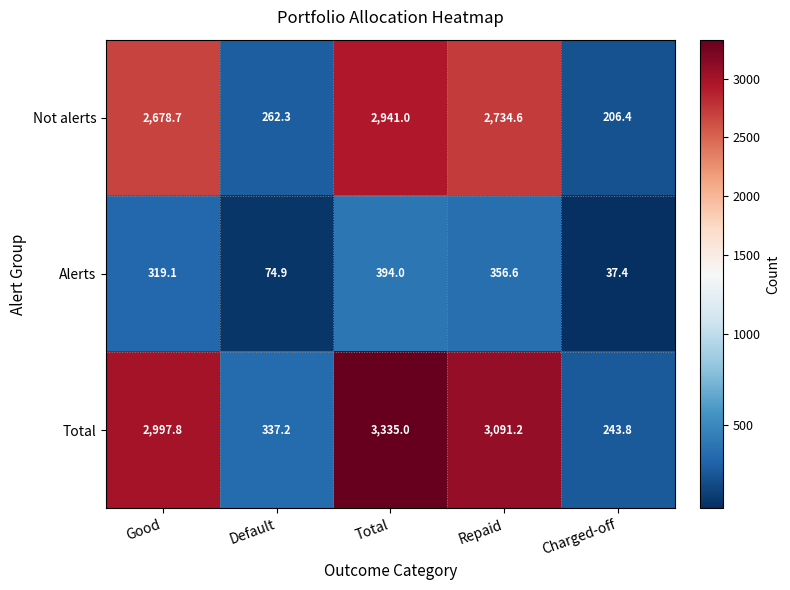

At Charged-off, list the series in order from largest to smallest.

Total, Not alerts, Alerts